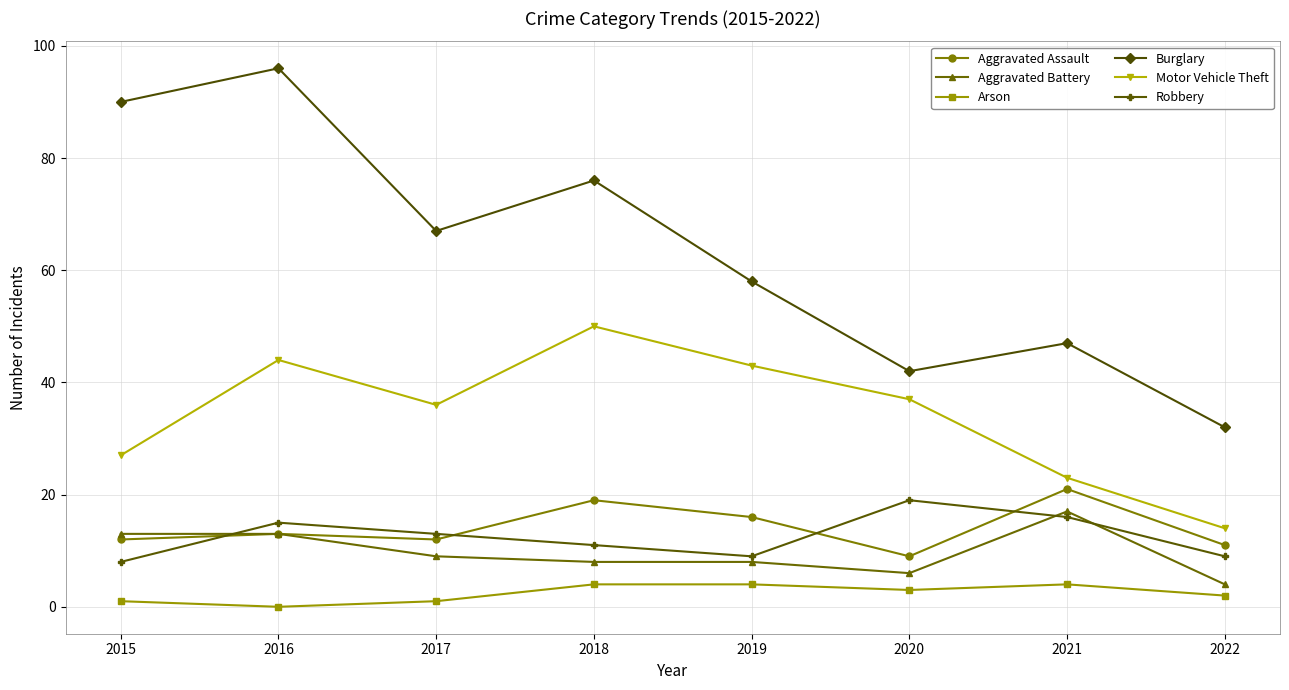

What is the total value across all series at 2020?

116